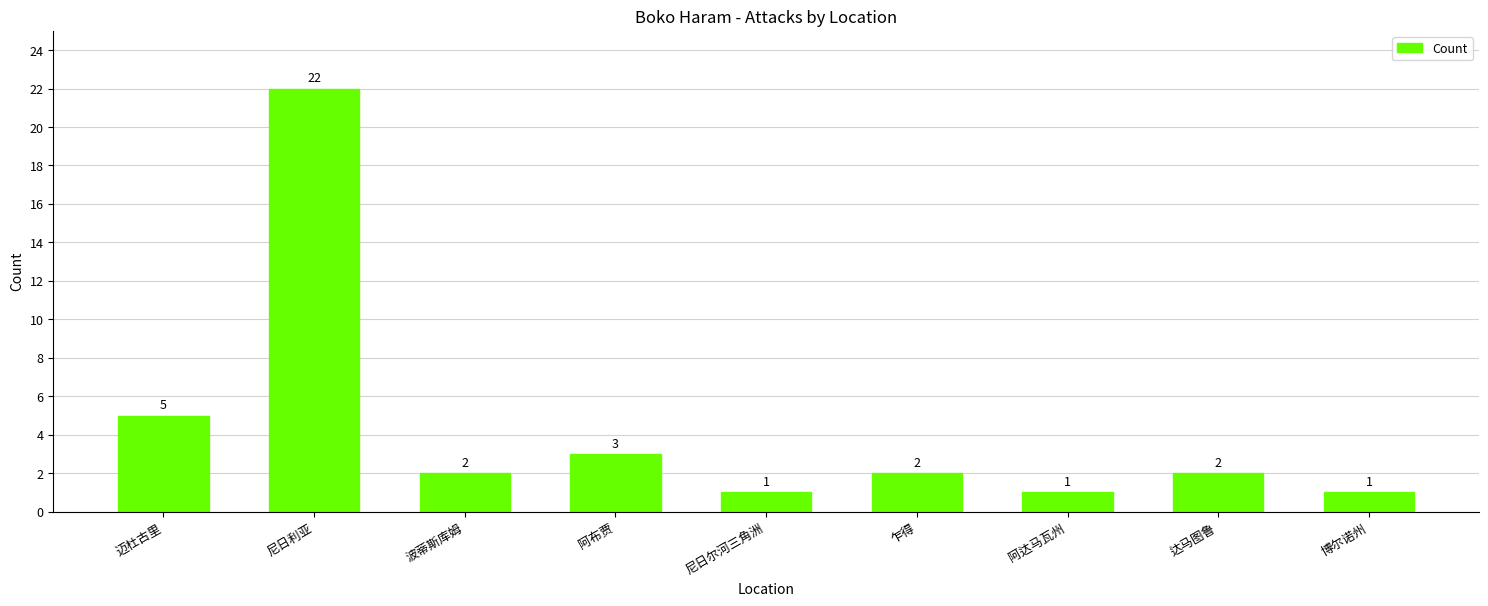

Where is the data nearest to the value 11?

迈杜古里